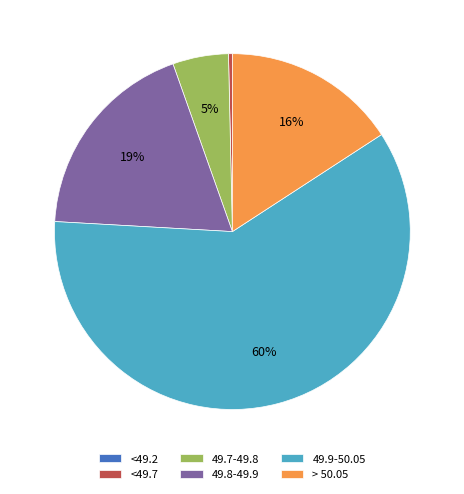

The 49.9-50.05 slice represents 48% of the pie. True or false?

False